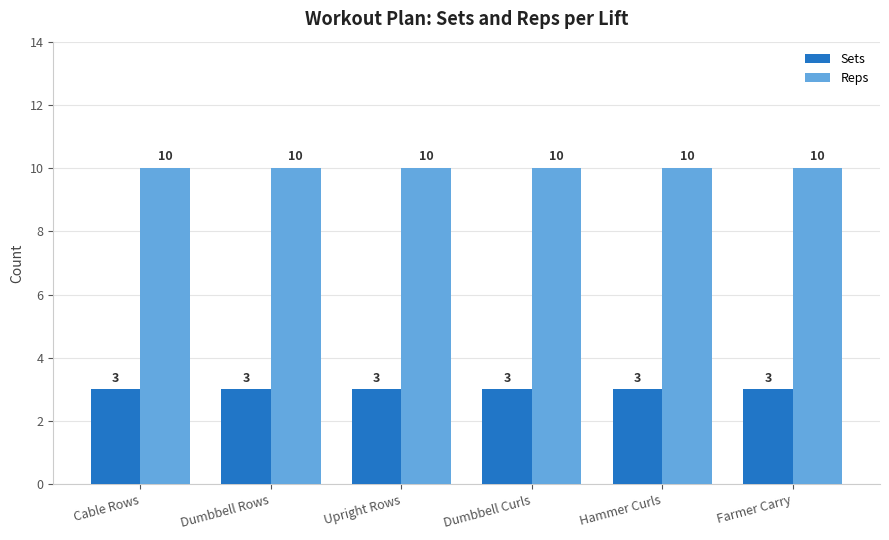

What position from the right is Dumbbell Rows?

5